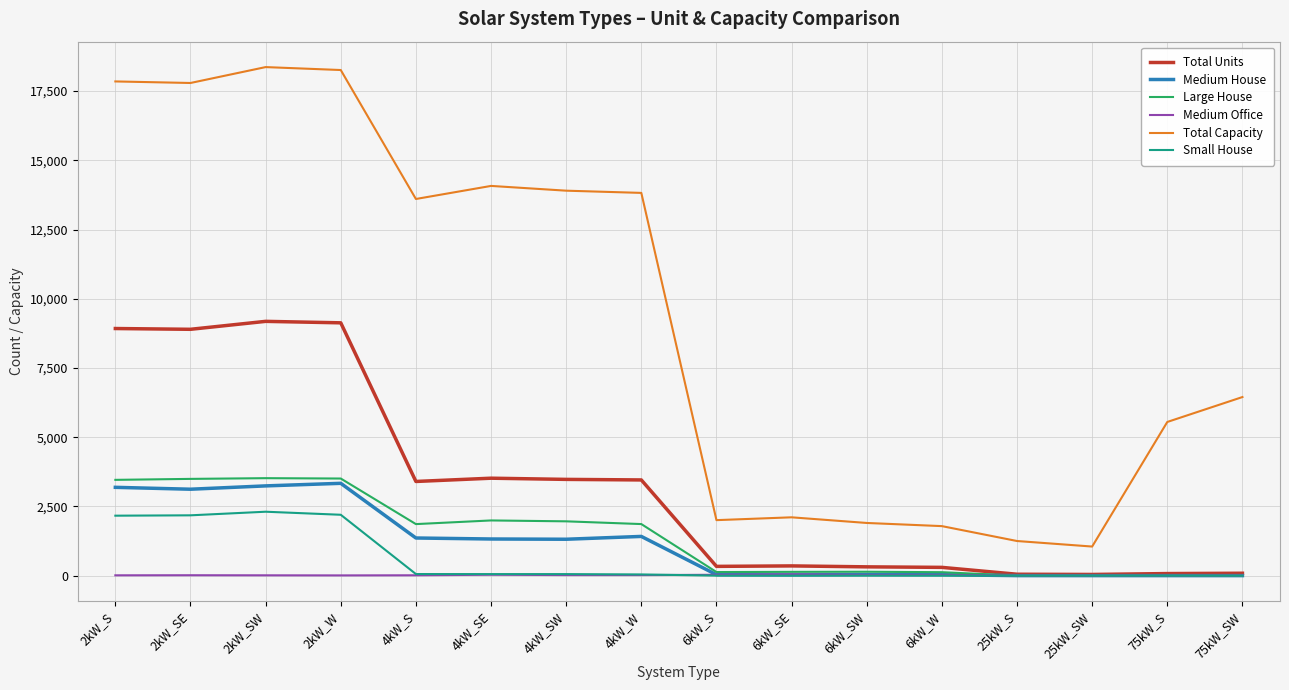

True or false: Total Capacity and Medium House cross at least once.

False